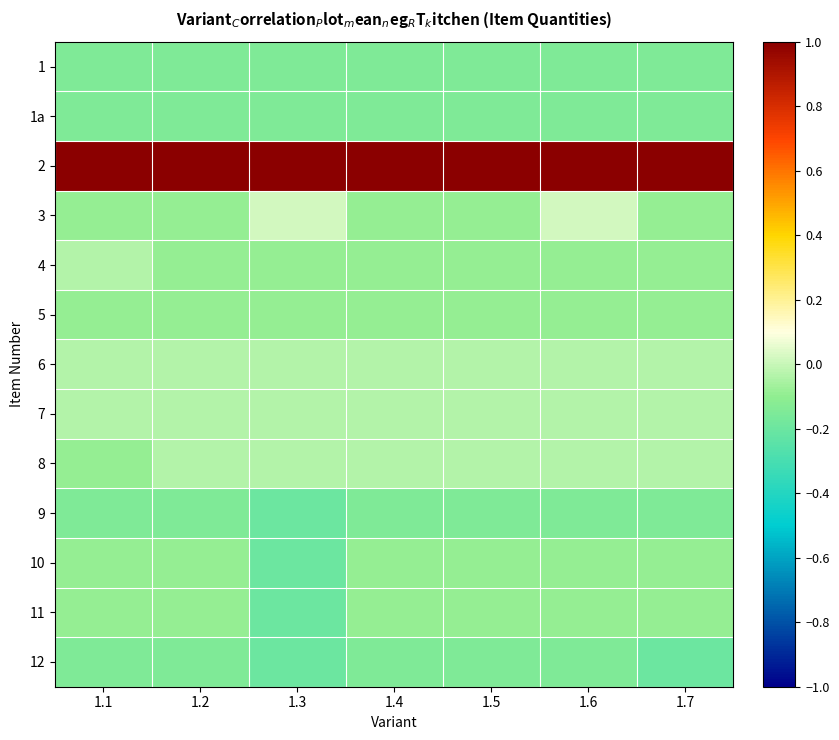

What is the minimum value shown in the chart?

-0.2